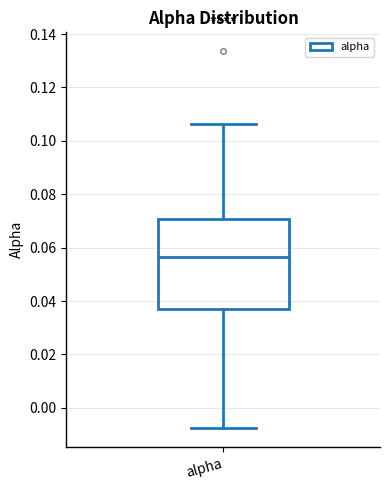

Read this box plot against the y-axis: the position of the median line, the range covered by the box, and the ends of both whiskers. The values are not printed on the chart, so give them approximately, as read against the axis.

median 0.056, box 0.038 to 0.070, whiskers -0.008 to 0.106